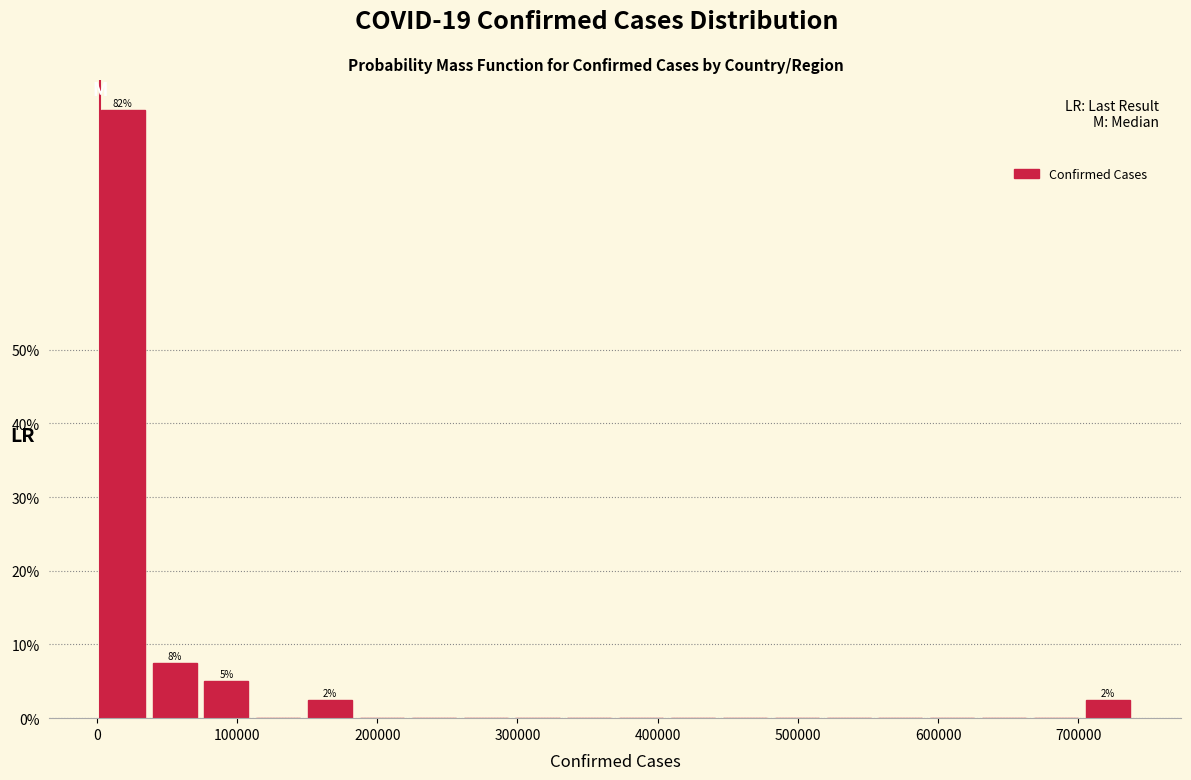

Read against the x-axis, roughly where is the centre of the tallest bar?

20000